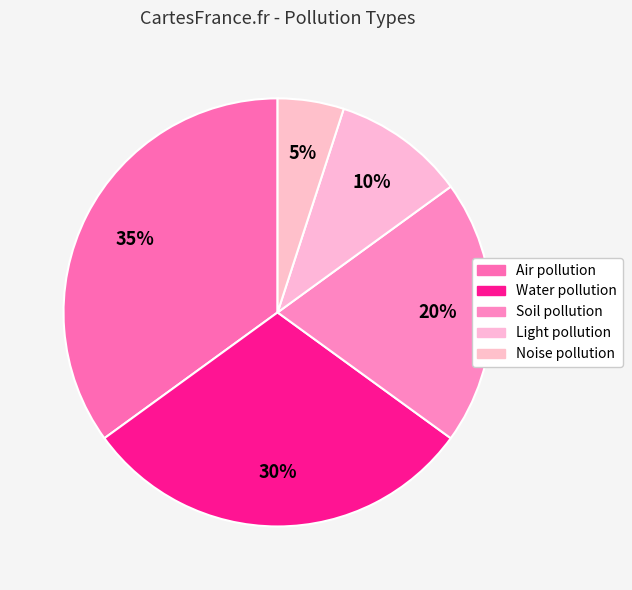

Count the number of slices in the pie.

5